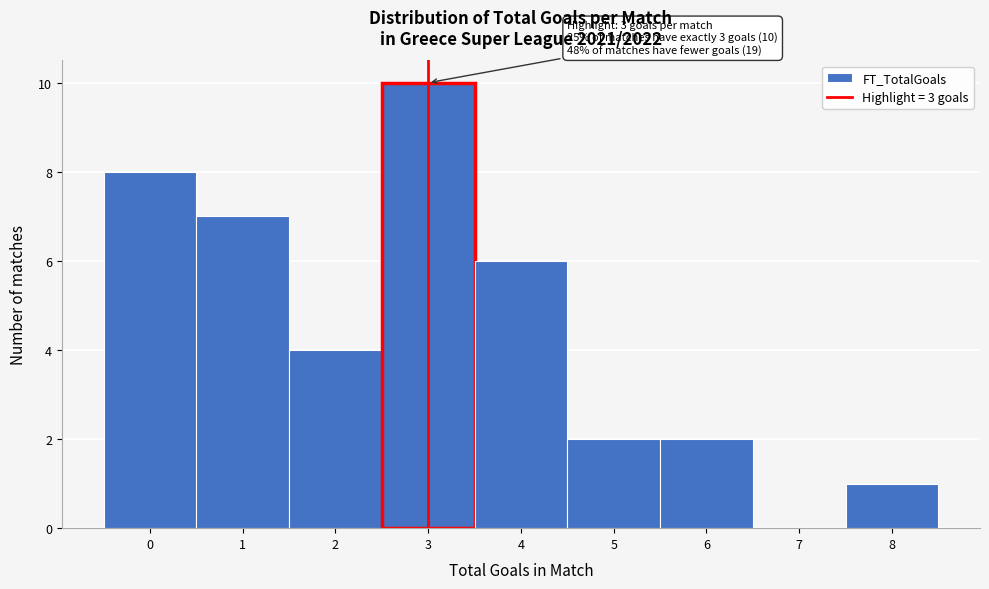

Which range on the x-axis has the tallest bar?

2.5 to 3.5